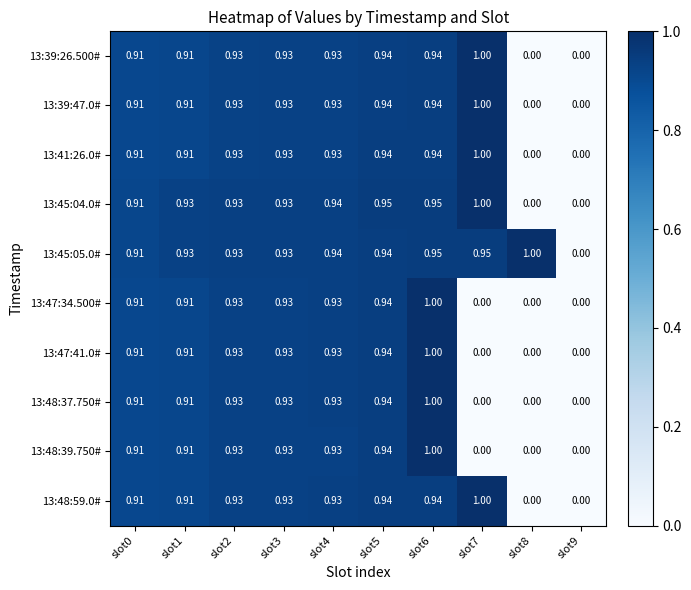

Is the value of 13:48:39.750# at slot2 greater than the value of 13:45:05.0# at slot0?

Yes